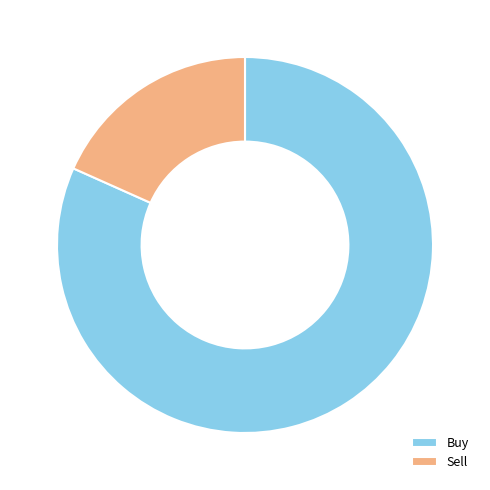

Rank the categories by value from highest to lowest.

Buy, Sell